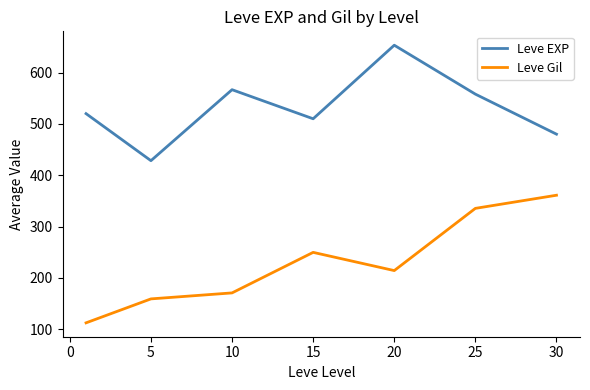

At how many categories does at least one series exceed 506?

5